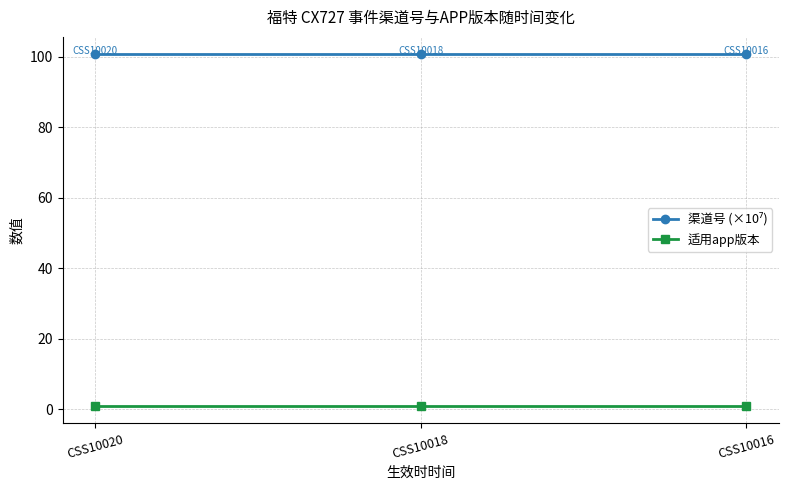

What is the sum of all 适用app版本 values?

3.0